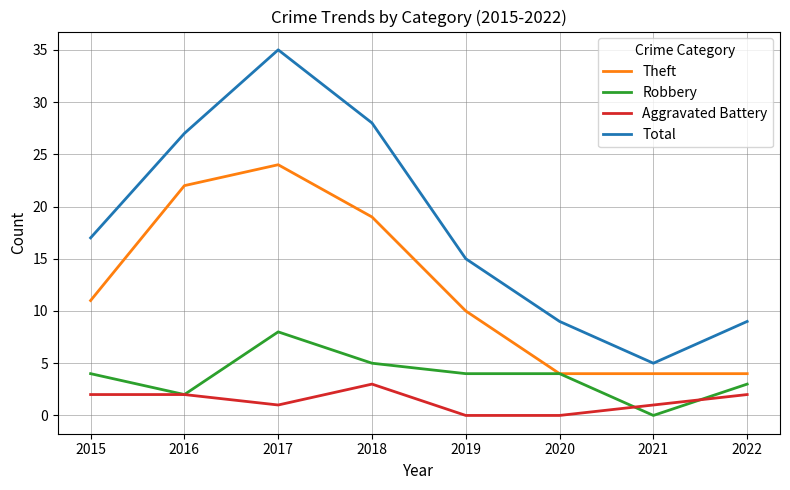

Which series has the largest range (max minus min)?

Total